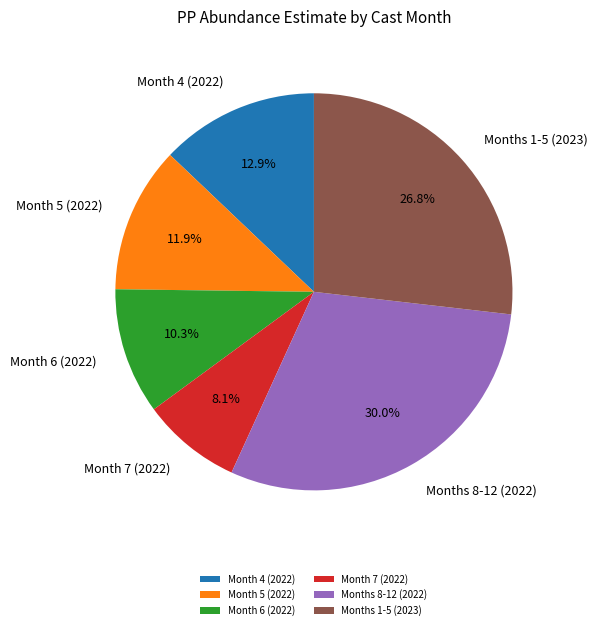

Which category has the biggest portion of the pie?

Months 8-12 (2022)